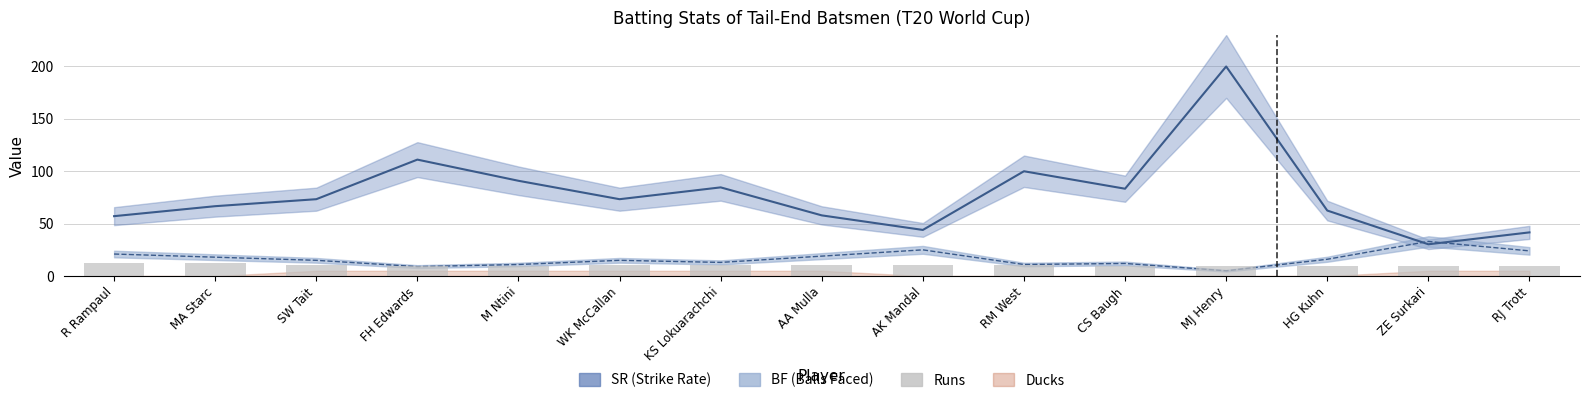

What is the value of the 11th bar from the left?

10